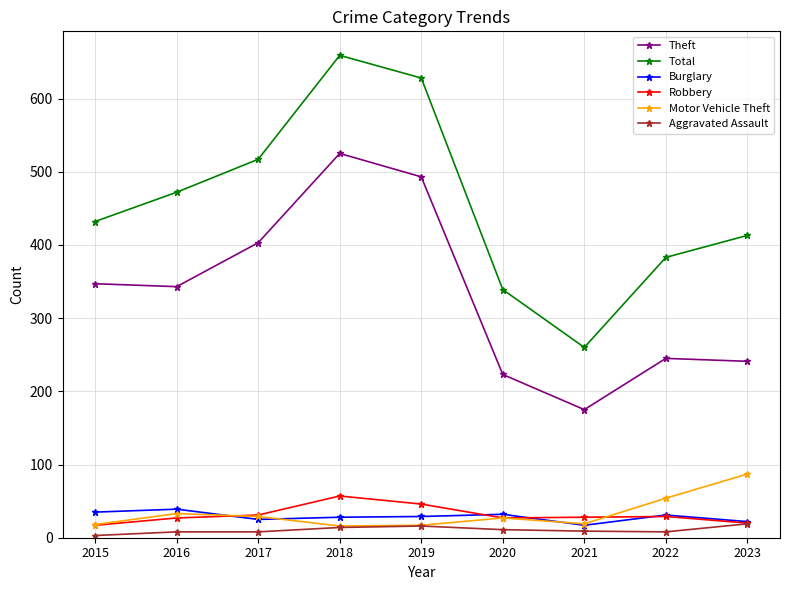

At which label does Total reach its minimum?

2021